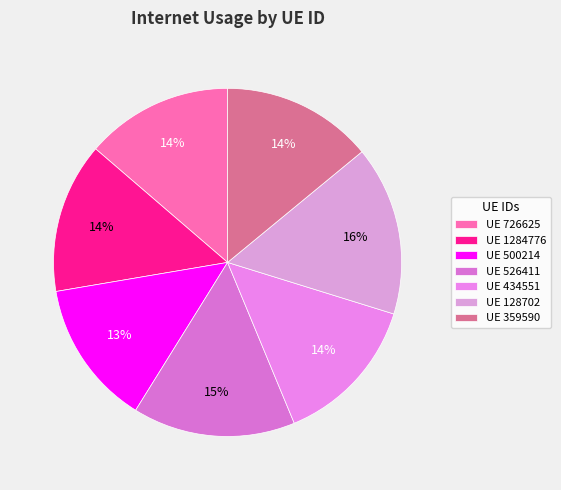

Count the number of slices in the pie.

7